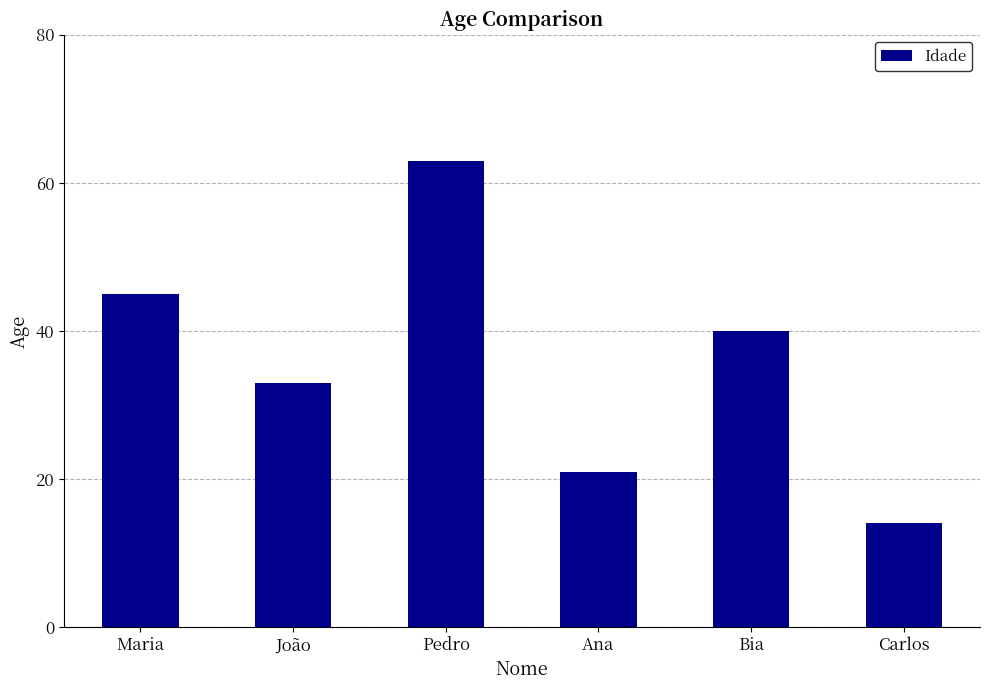

Reading left to right, what are all the values shown in this chart?

45	33	63	21	40	14